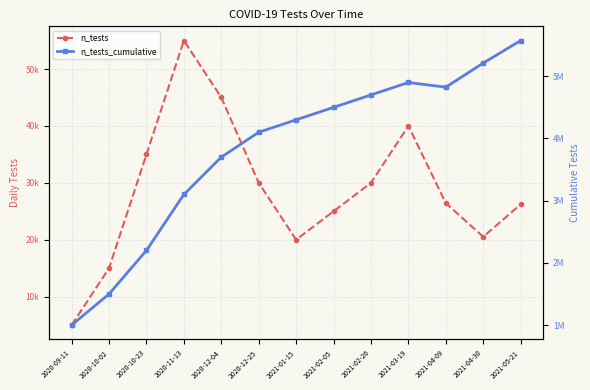

Is the value of n_tests at 2020-10-02 greater than the value of n_tests_cumulative at 2020-09-11?

No